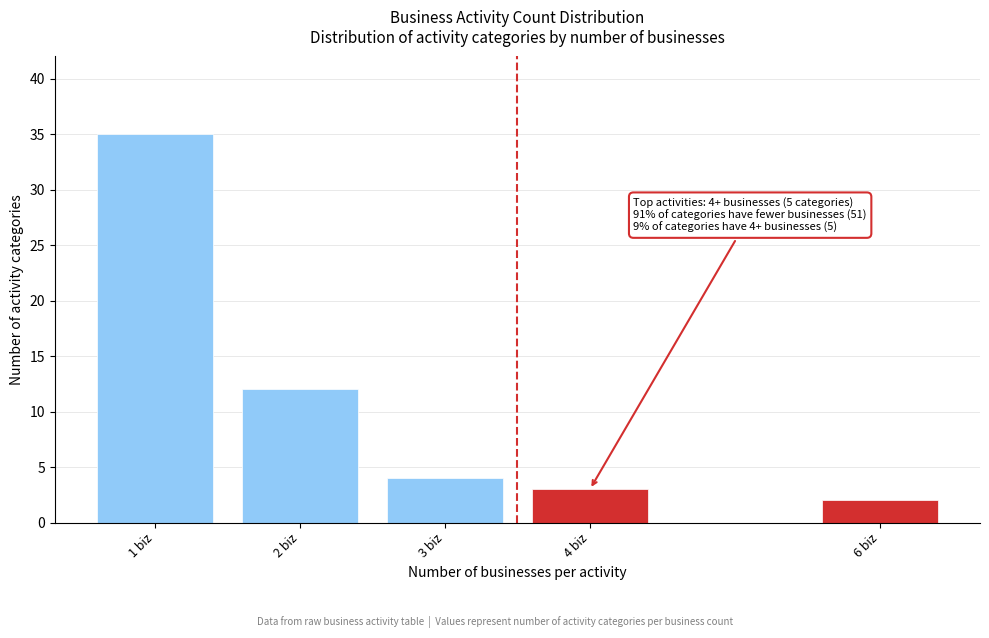

Reading left to right, list all the values displayed in this chart.

1 biz=35	2 biz=12	3 biz=4	4 biz=3	6 biz=2